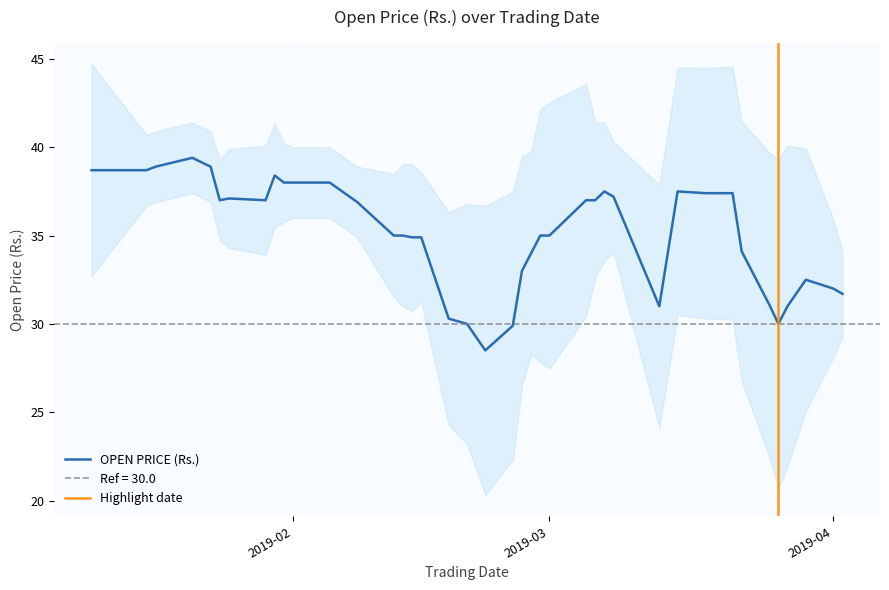

What is the ratio of the value at 2019-03-22 to the value at 2019-02-27?

1.0